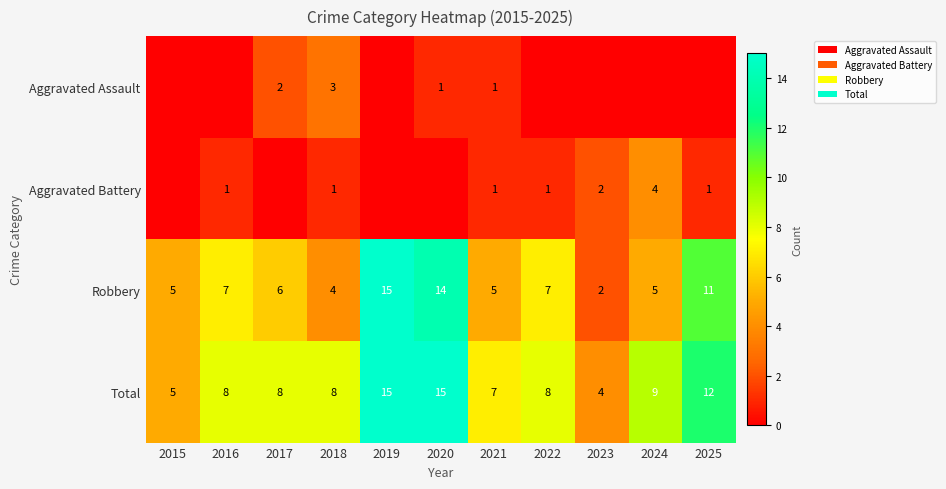

What is the minimum value for Total?

4